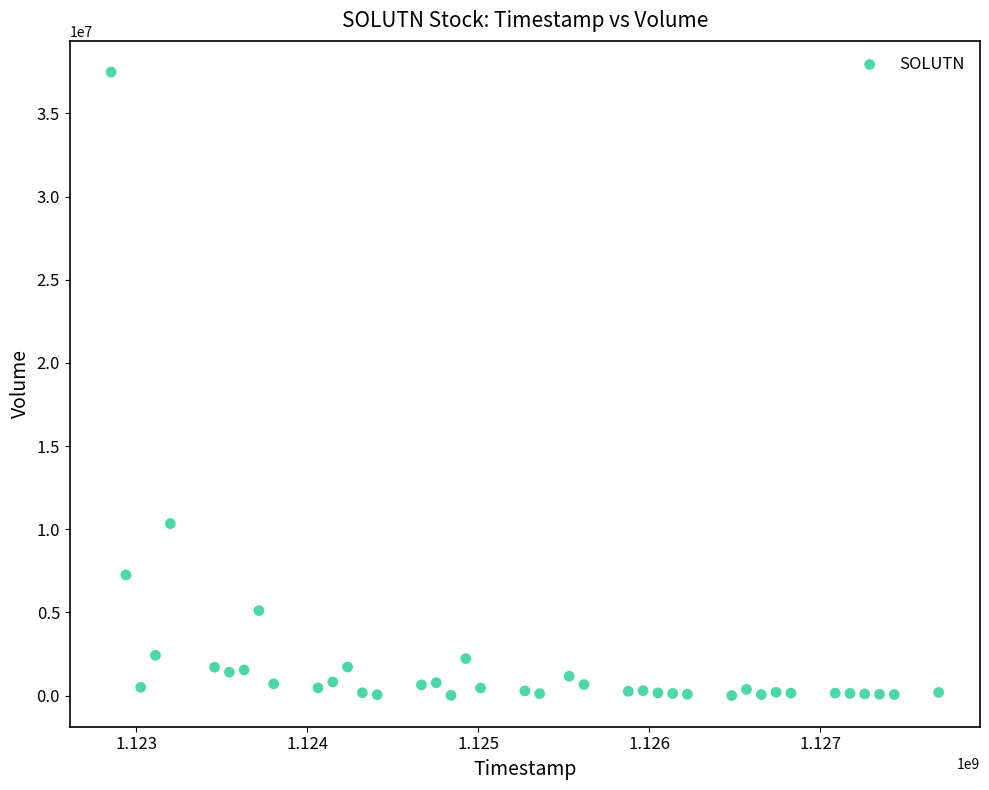

What Y value in the scatter plot is closest to 18743690?

10342595